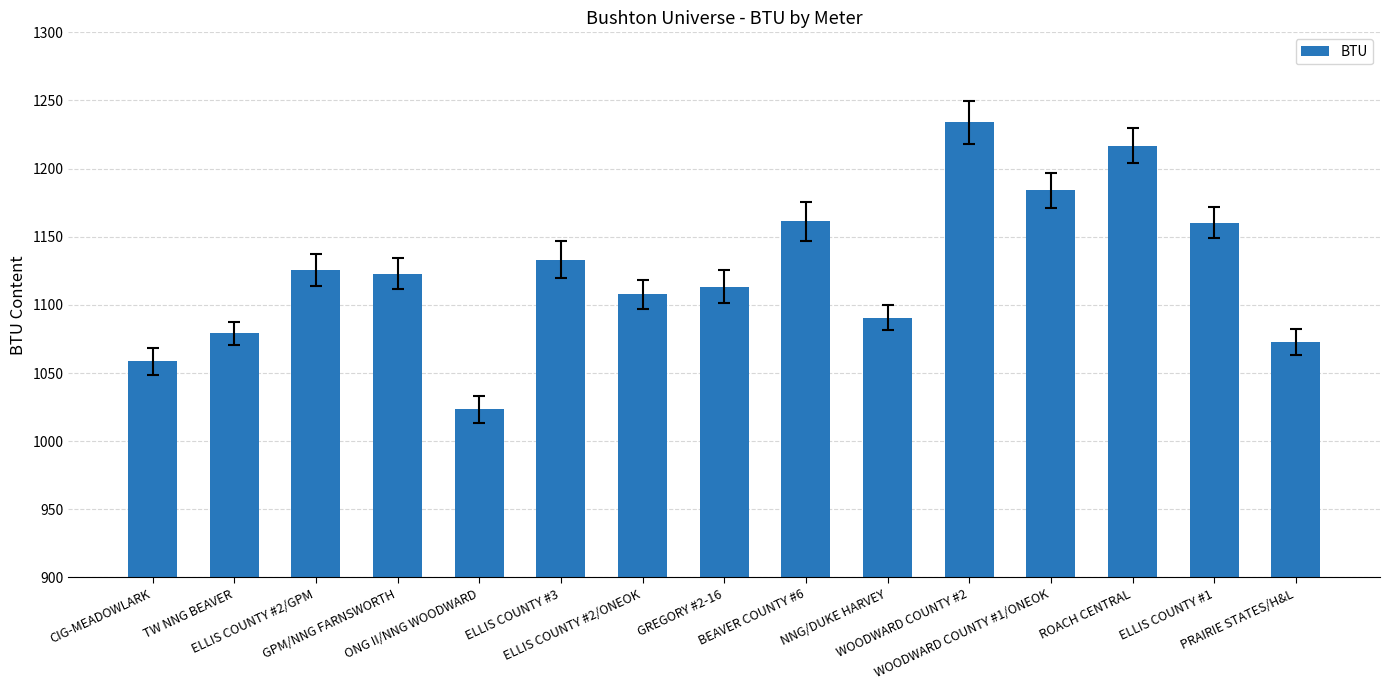

What is the sum of all values?

16884.1